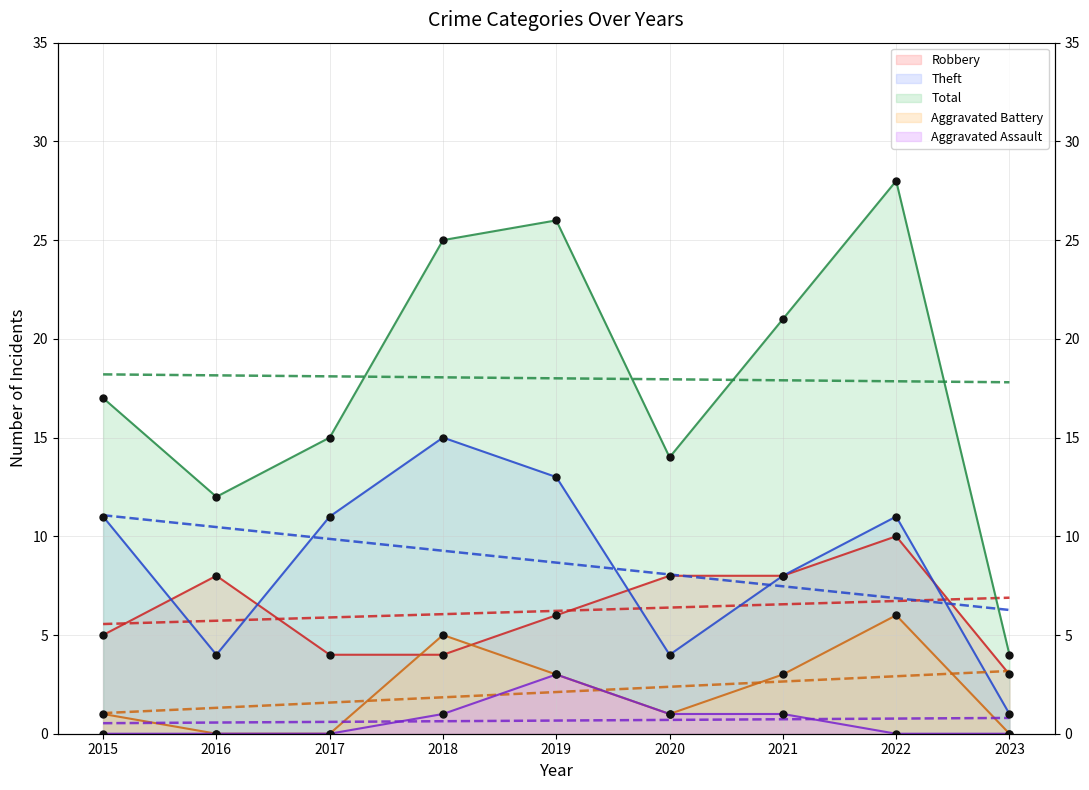

Which series has the widest spread of Y values?

Total